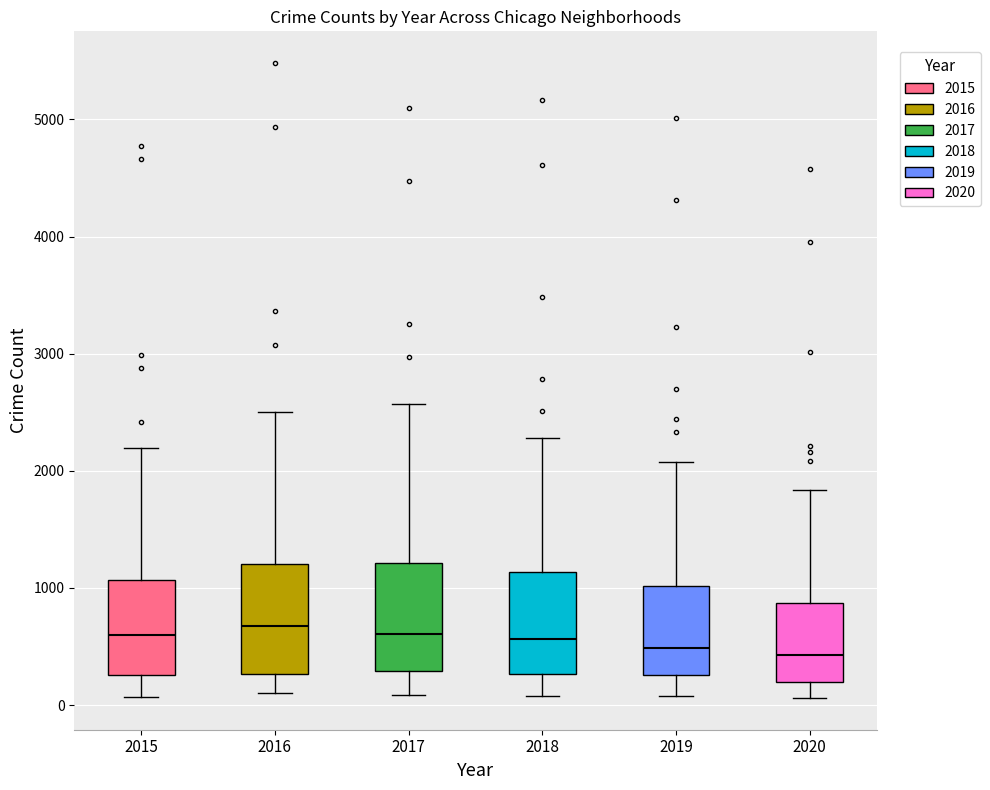

Where does the lower whisker of the box at x = 2015 end on the y-axis? The values are not printed on the chart, so give them approximately, as read against the axis.

100